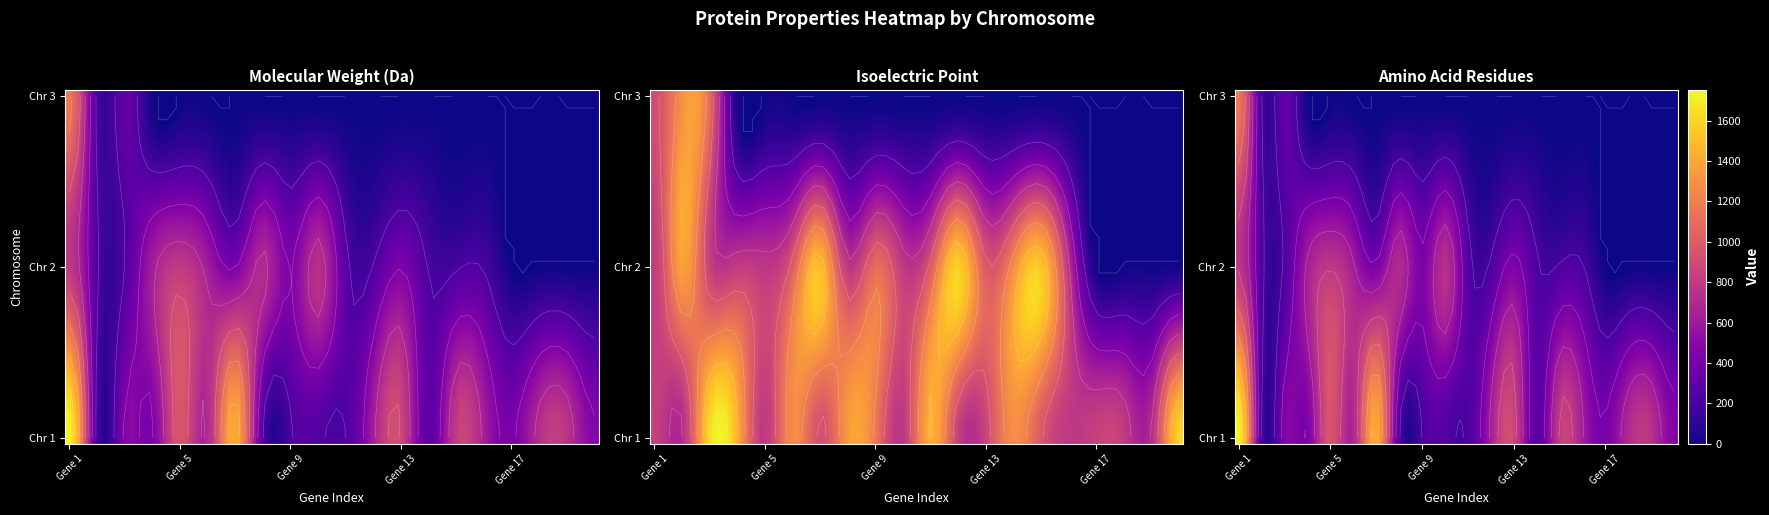

Between 17 and 13, which is larger?

17